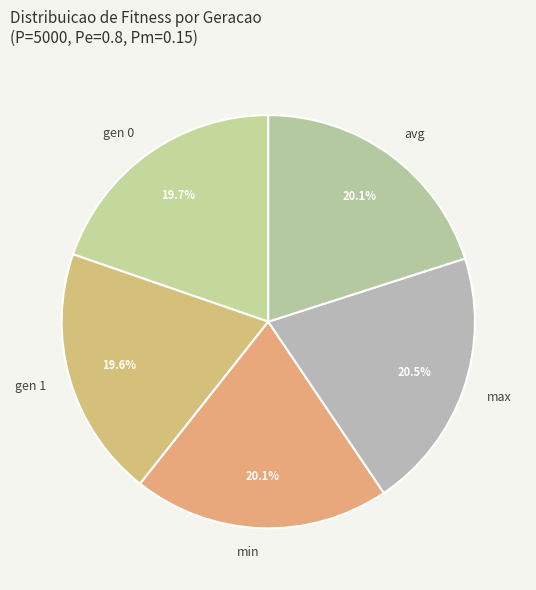

To the nearest percent, what is the difference between the max and gen 1 slice percentages?

1%